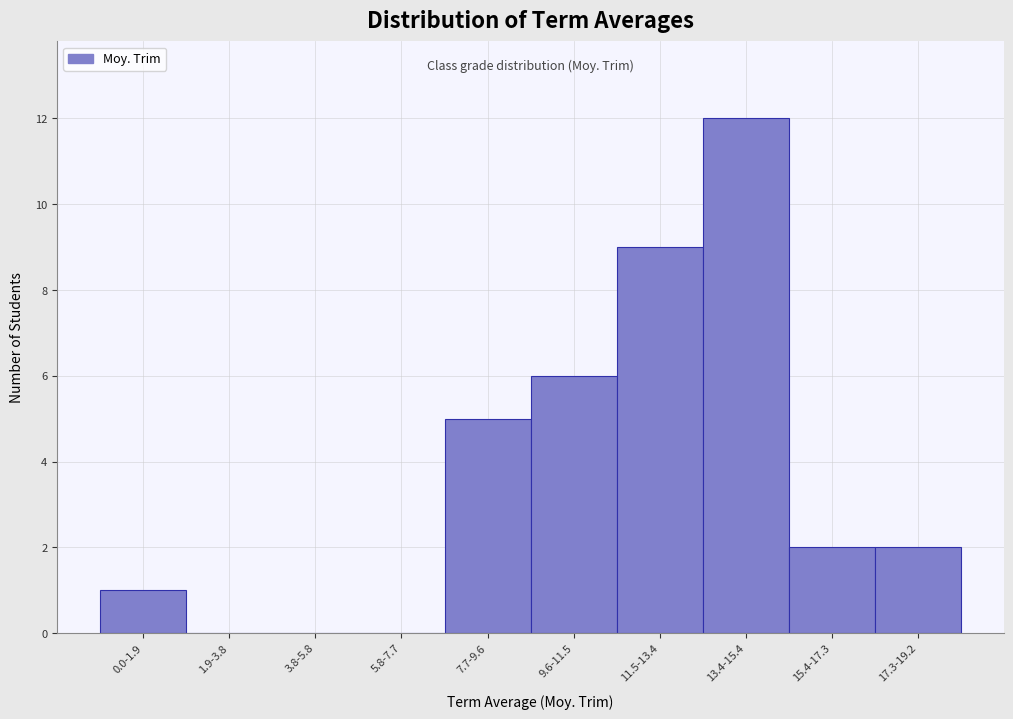

Reading right to left, extract all data points from this chart.

17.3-19.2=2	15.4-17.3=2	13.4-15.4=12	11.5-13.4=9	9.6-11.5=6	7.7-9.6=5	5.8-7.7=0	3.8-5.8=0	1.9-3.8=0	0.0-1.9=1